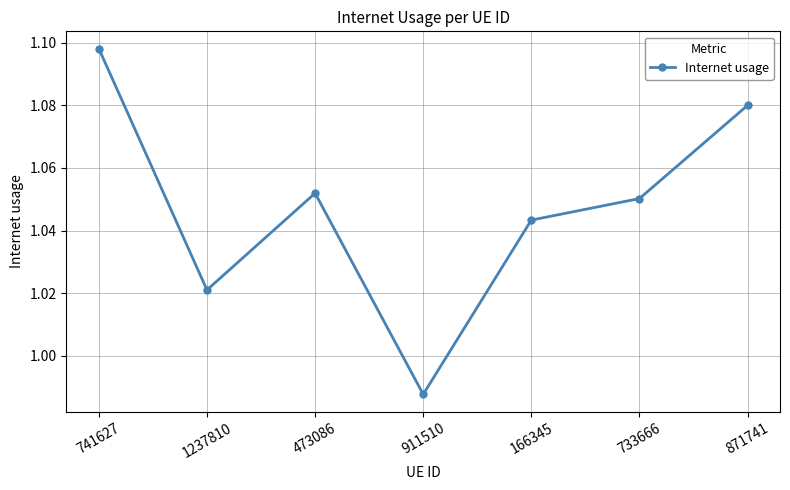

Between 741627 and 871741, which is larger?

741627